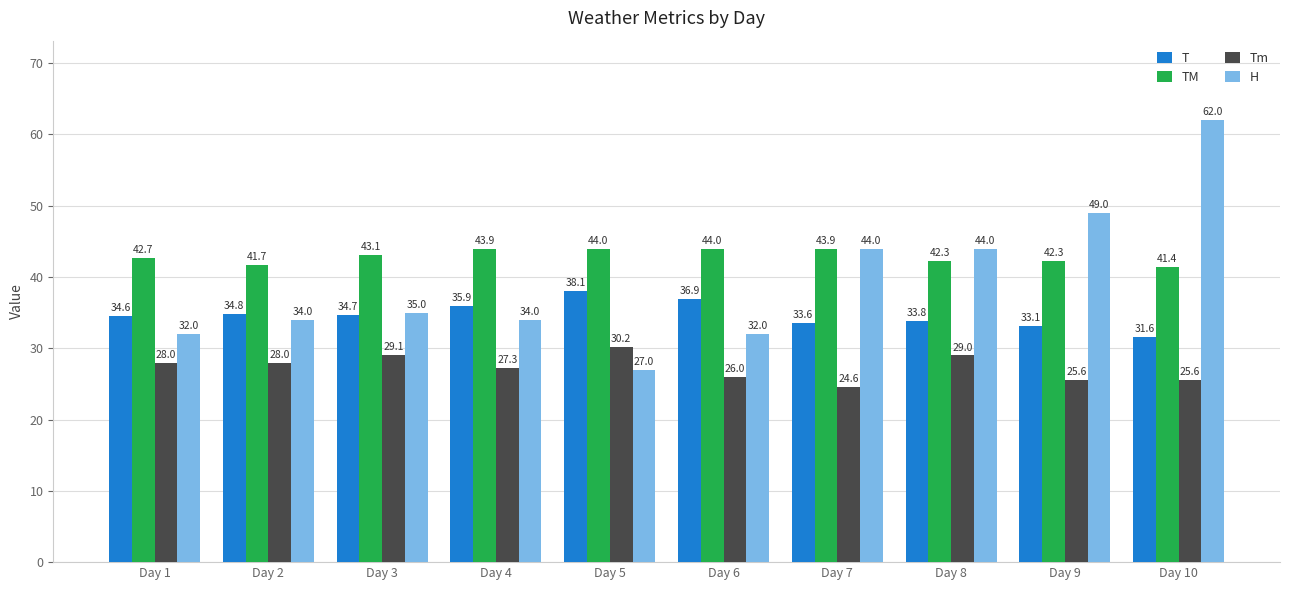

Reading left to right, transcribe all the data shown in this chart.

T: 34.6	34.8	34.7	35.9	38.1	36.9	33.6	33.8	33.1	31.6
TM: 42.7	41.7	43.1	43.9	44.0	44.0	43.9	42.3	42.3	41.4
Tm: 28.0	28.0	29.1	27.3	30.2	26.0	24.6	29.0	25.6	25.6
H: 32.0	34.0	35.0	34.0	27.0	32.0	44.0	44.0	49.0	62.0